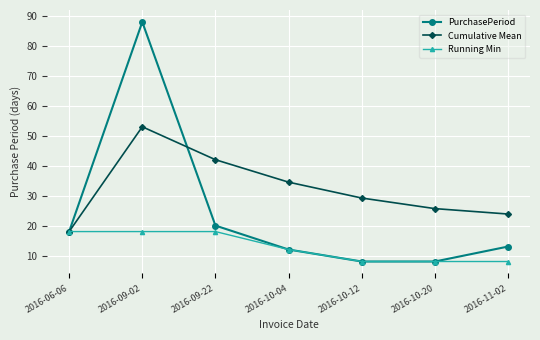

Is it true that Cumulative Mean equals 23.9 at 2016-11-02?

True